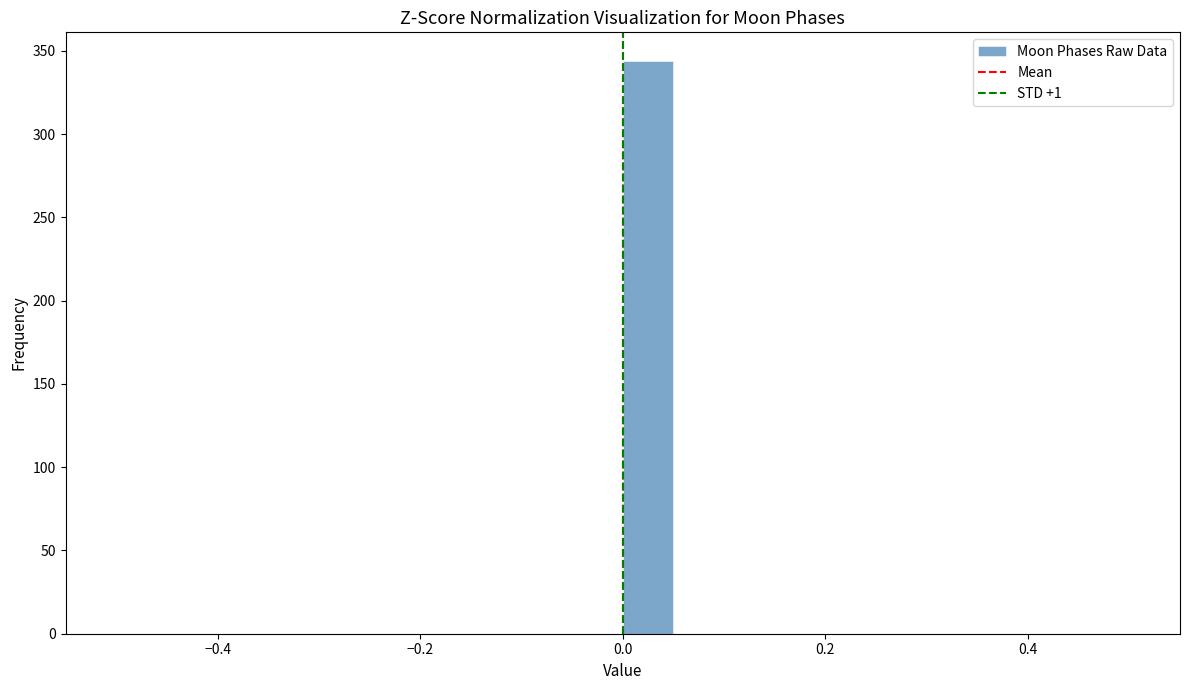

Read against the x-axis, roughly where is the centre of the tallest bar?

0.02